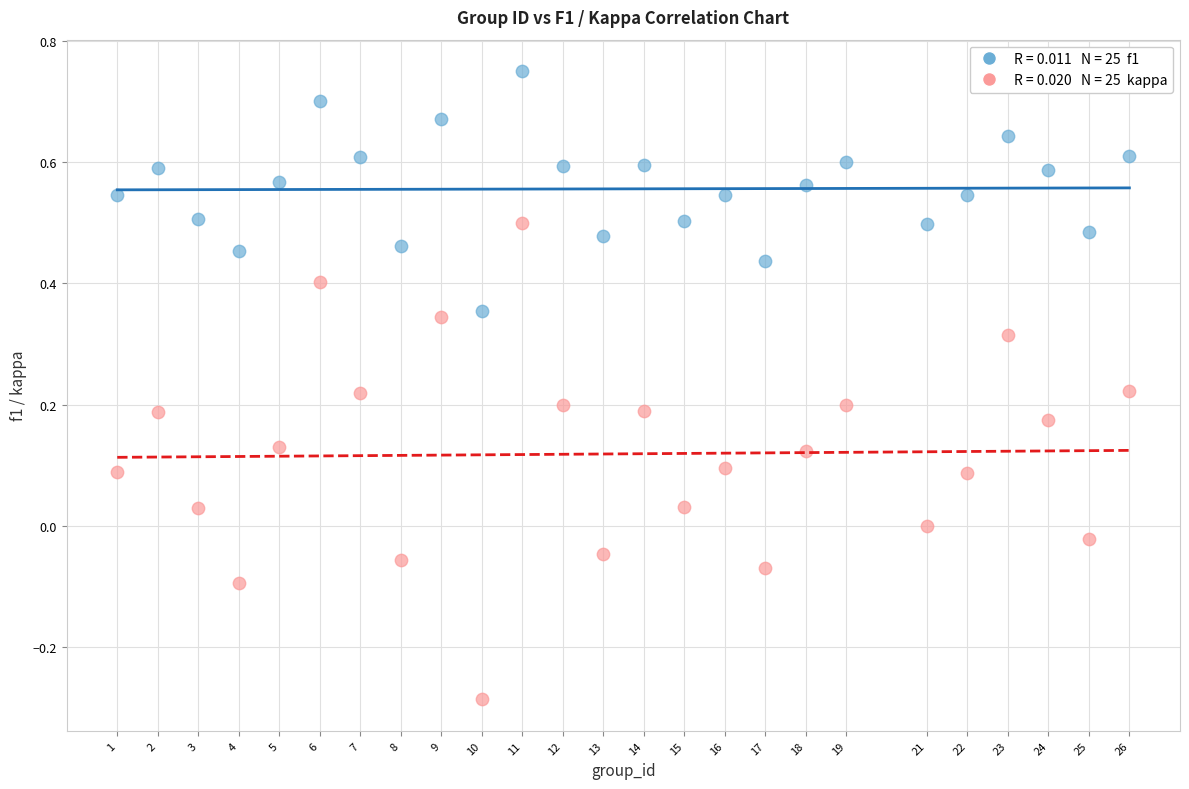

Across all data points, what is the range of X values (max minus min)?

25.0